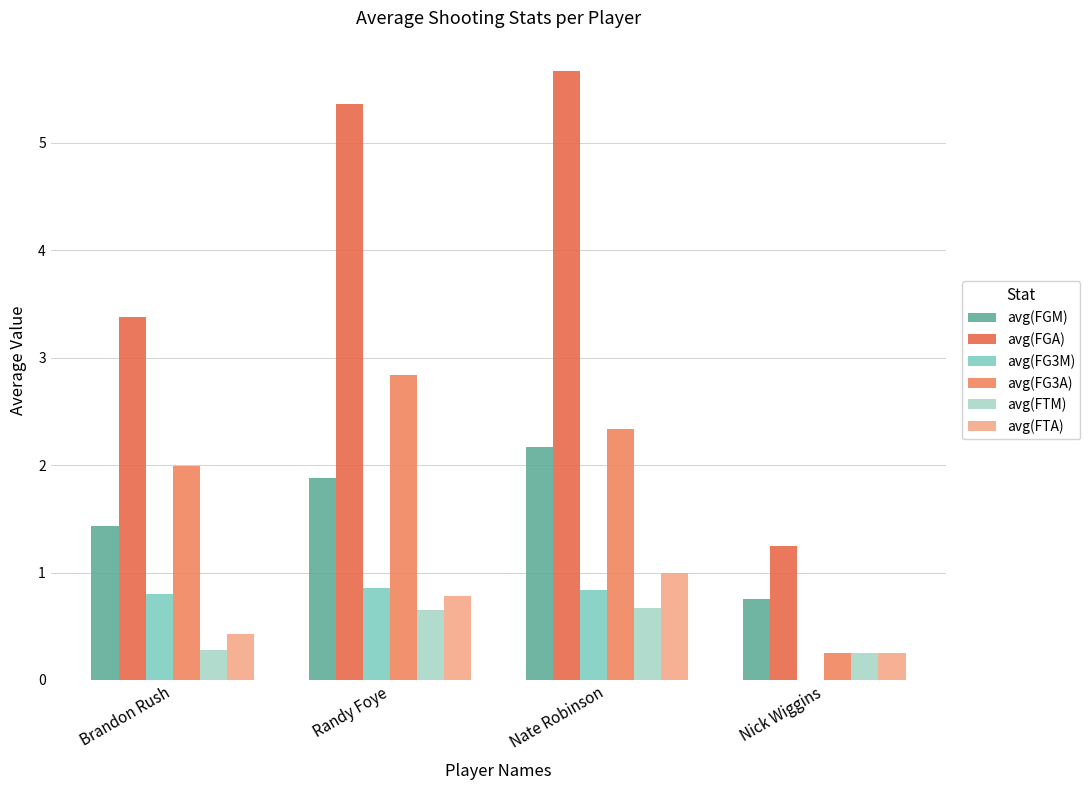

Are the bars horizontal?

No